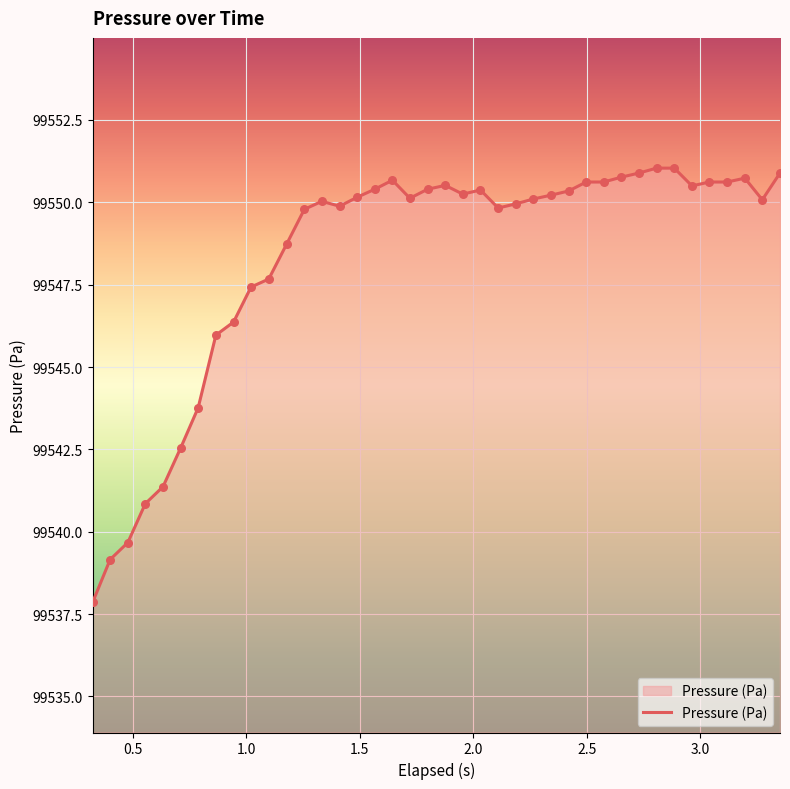

What is the minimum value shown in the chart?

99537.9